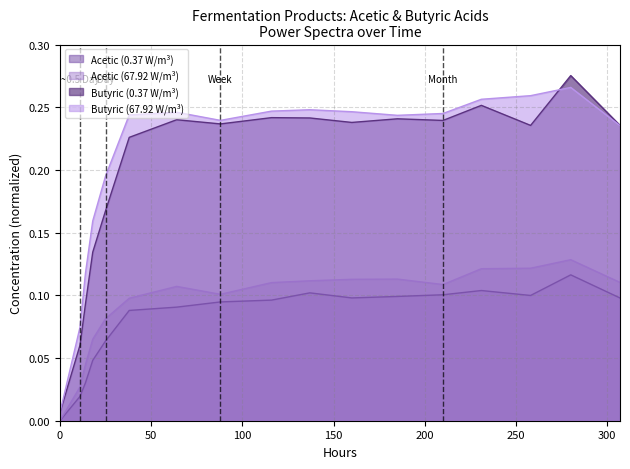

List the series in order of their peak value, highest first.

Butyric (0.37 W/m³), Butyric (67.92 W/m³), Acetic (67.92 W/m³), Acetic (0.37 W/m³)